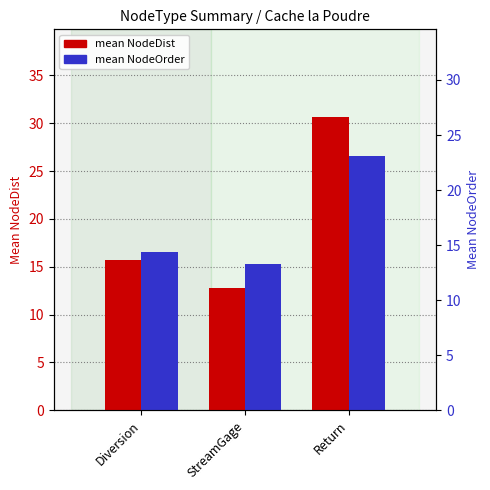

How many categories are shown in the chart?

3